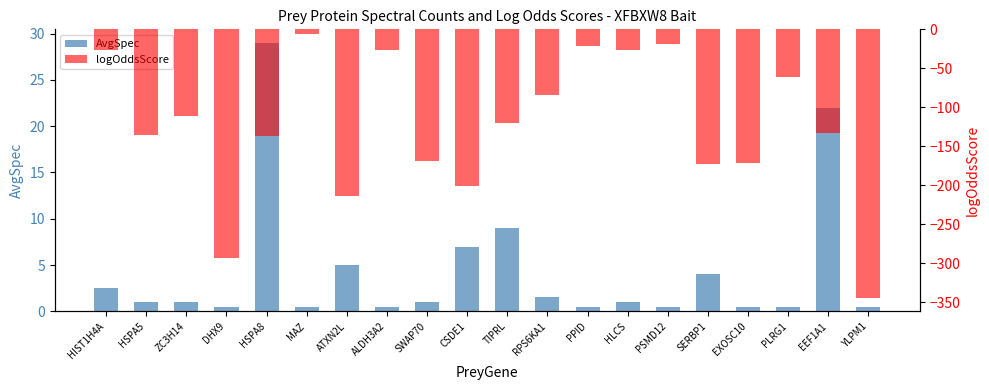

What is the spread (max minus min) of values at HSPA5?

136.5